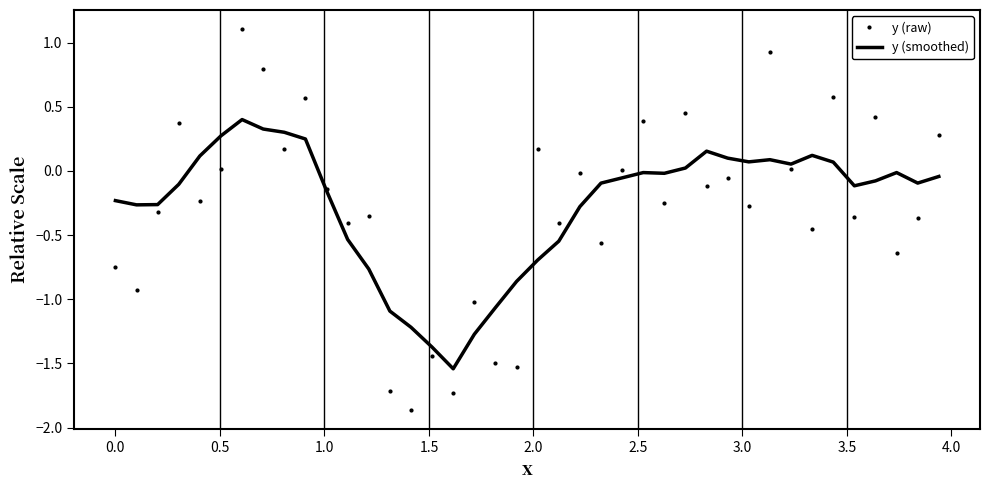

List the series in order of their peak value, lowest first.

y (smoothed), y (raw)